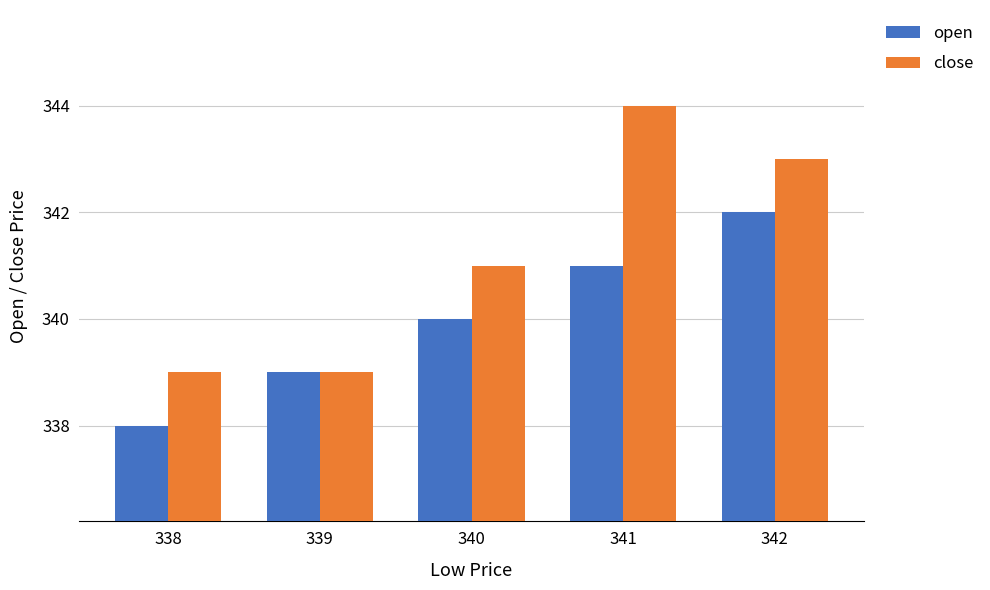

What is the sum of all close values?

1706